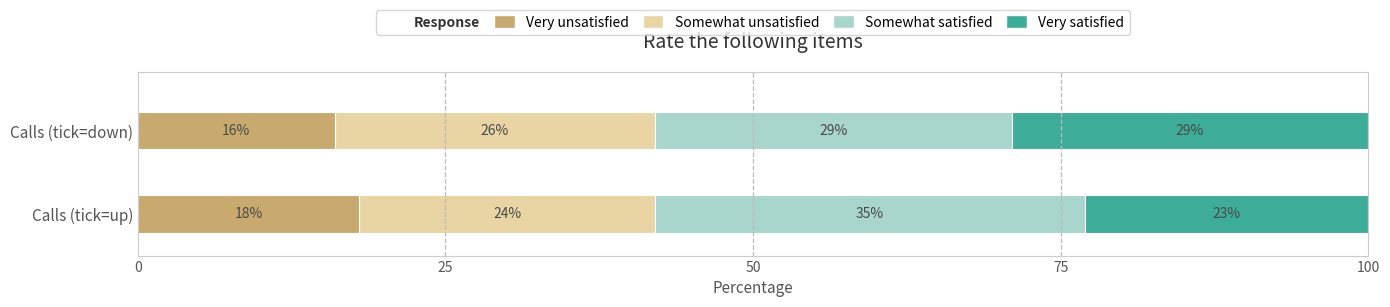

What is the lowest value of the Very unsatisfied series?

16